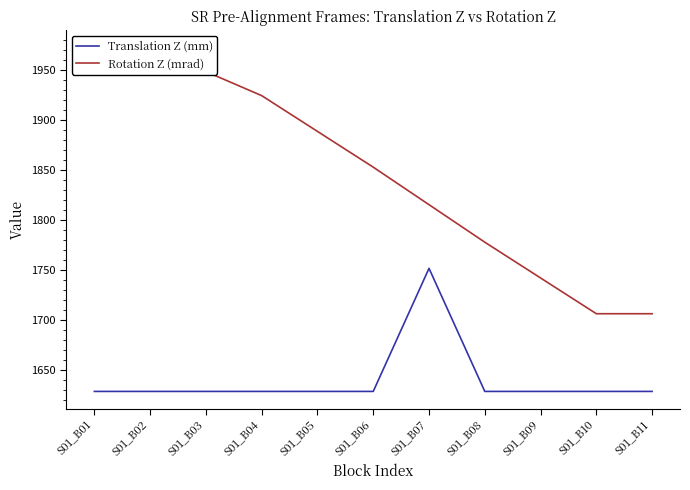

What is the minimum value for Translation Z (mm)?

1628.5